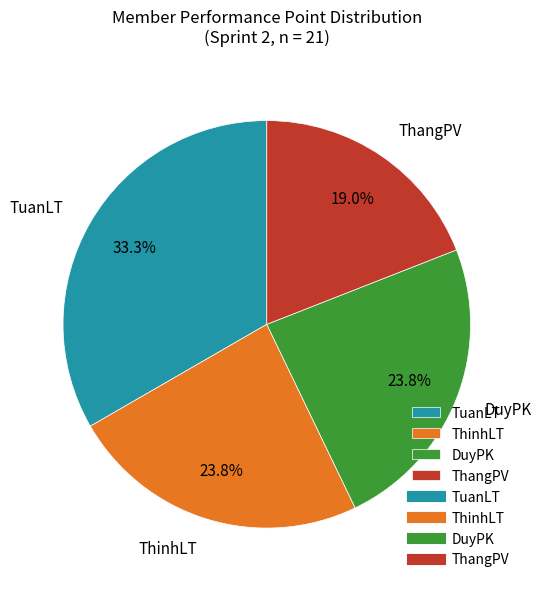

What portion of the pie excludes ThinhLT?

76.2%